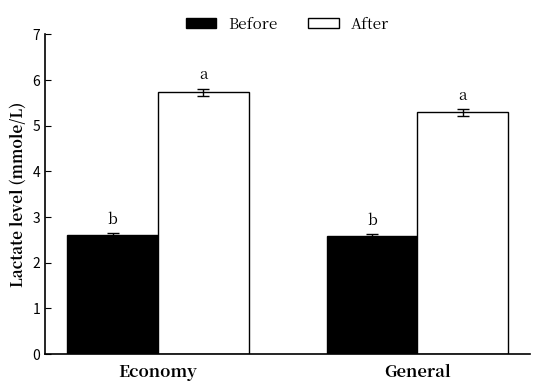

Is it true that Before equals 1.7 at General?

False